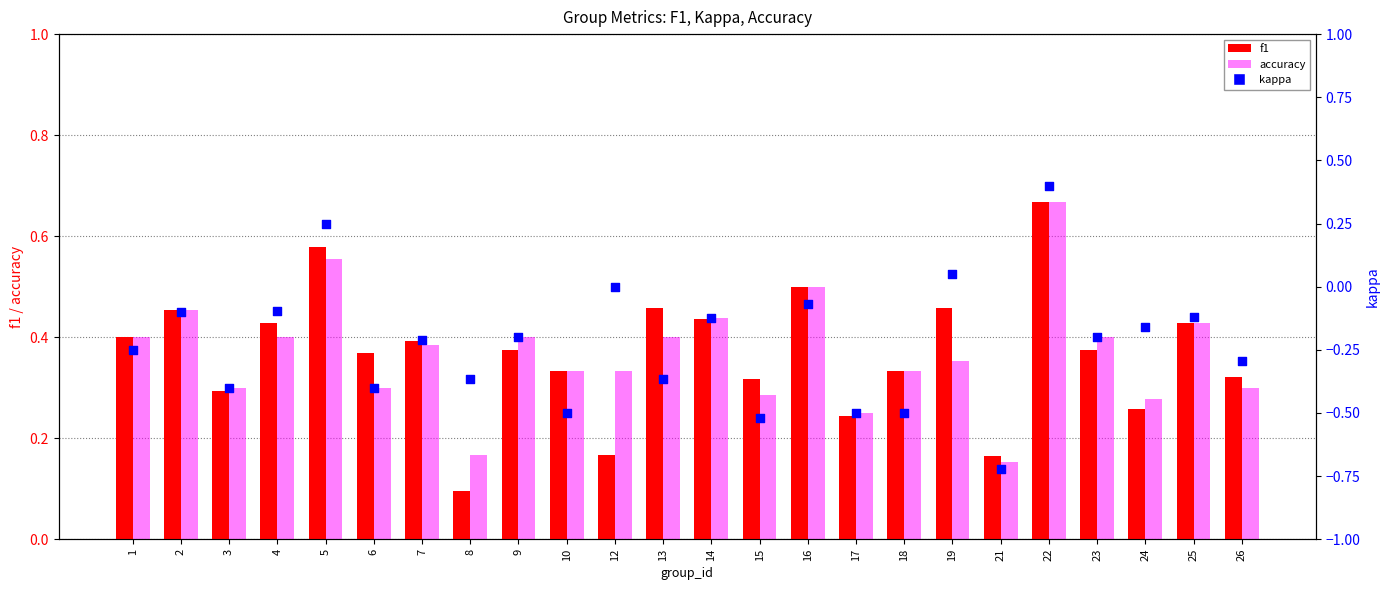

What is the total value across all series at 12?

0.5